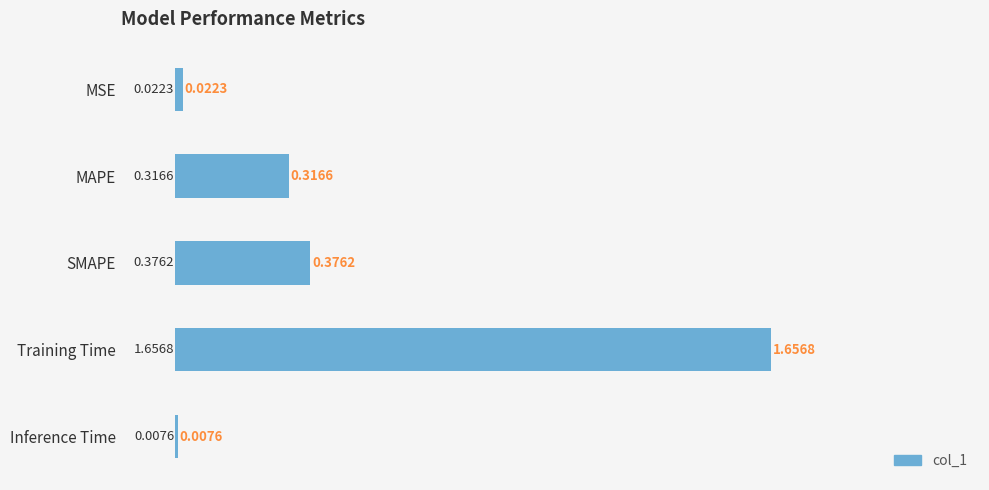

What is the label of the 1st bar from the bottom?

Inference Time